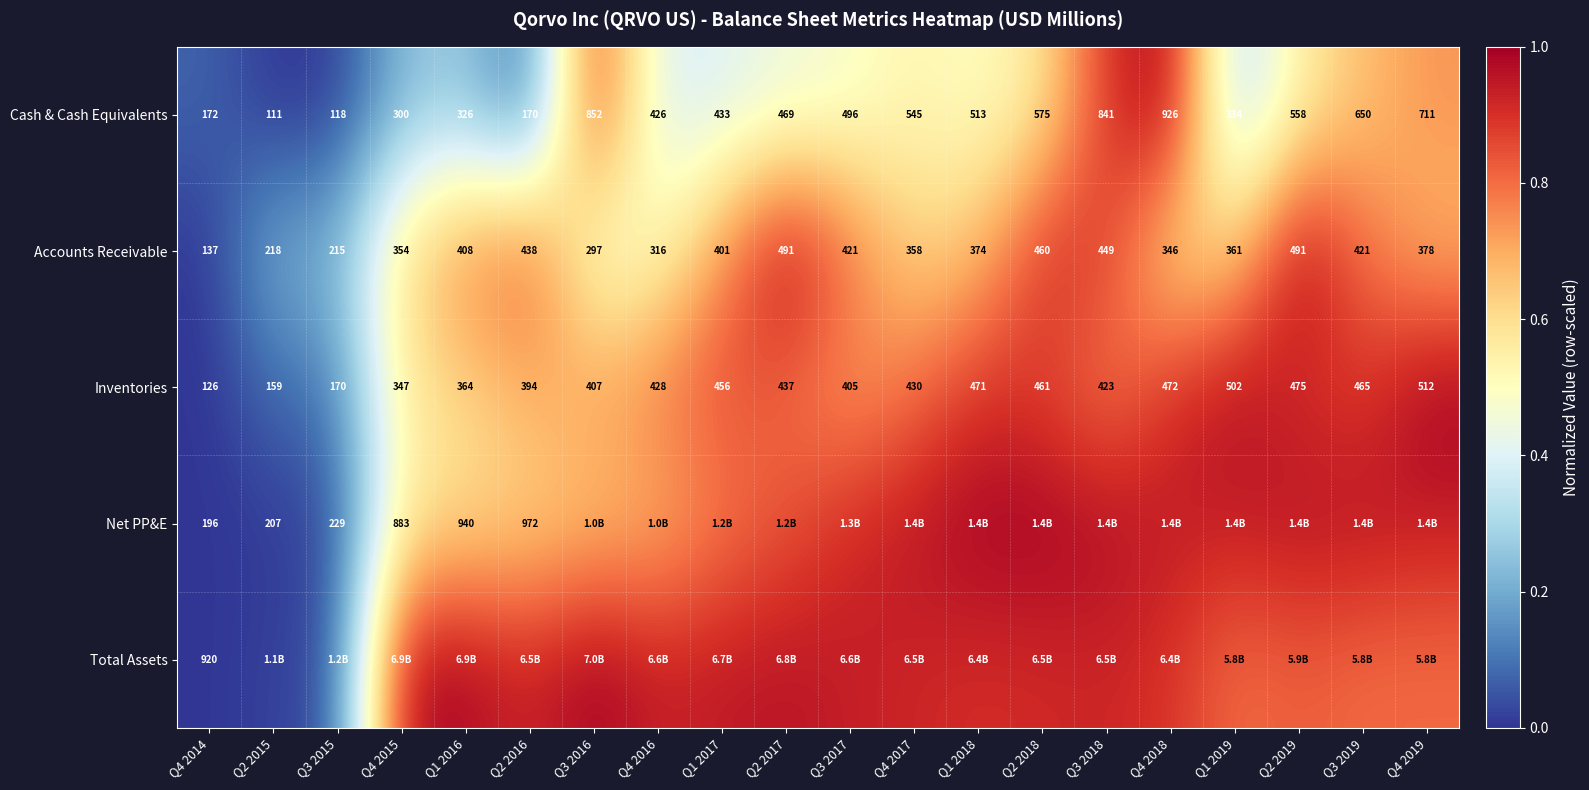

Rank the series at Q4 2014 from lowest to highest value.

Inventories, Accounts Receivable, Cash & Cash Equivalents, Net PP&E, Total Assets